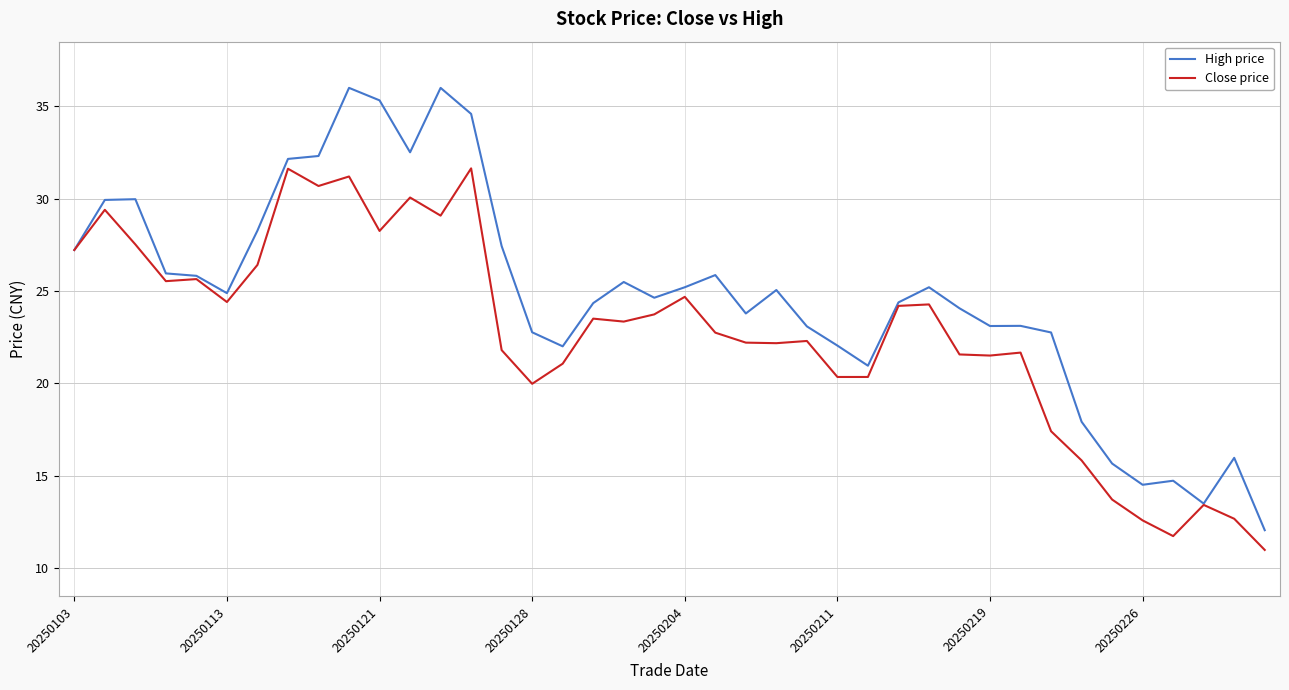

Rank the series by their maximum value, from lowest to highest.

Close price, High price